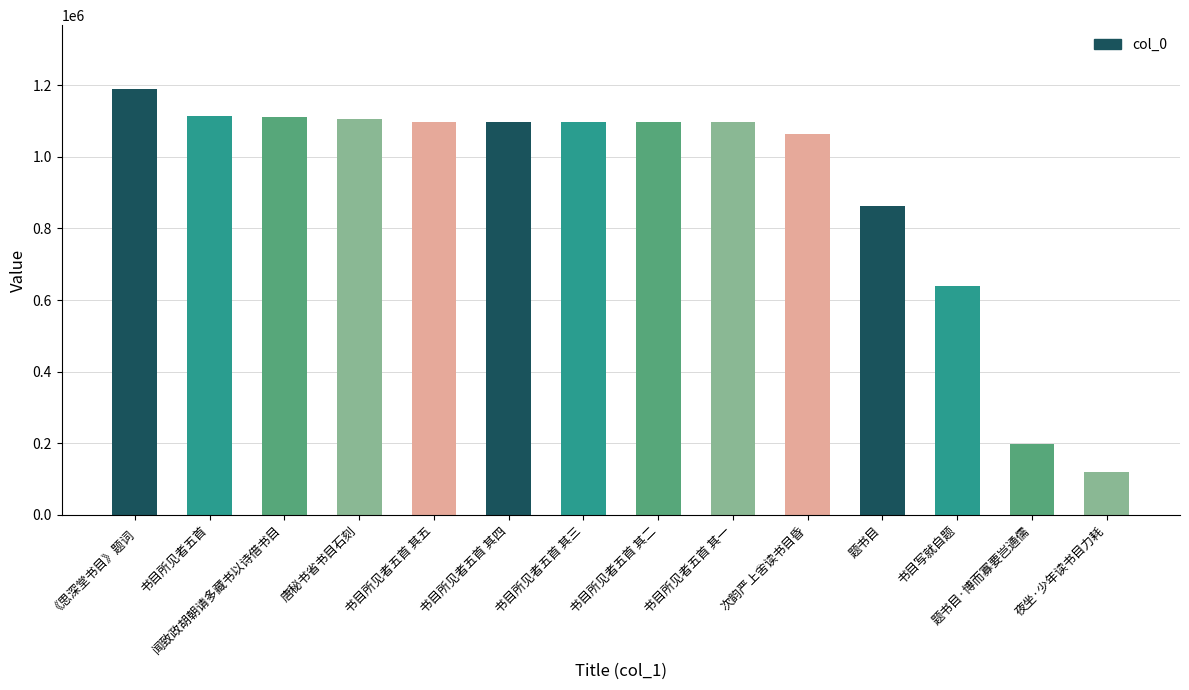

What is the sum of all values?

12895401